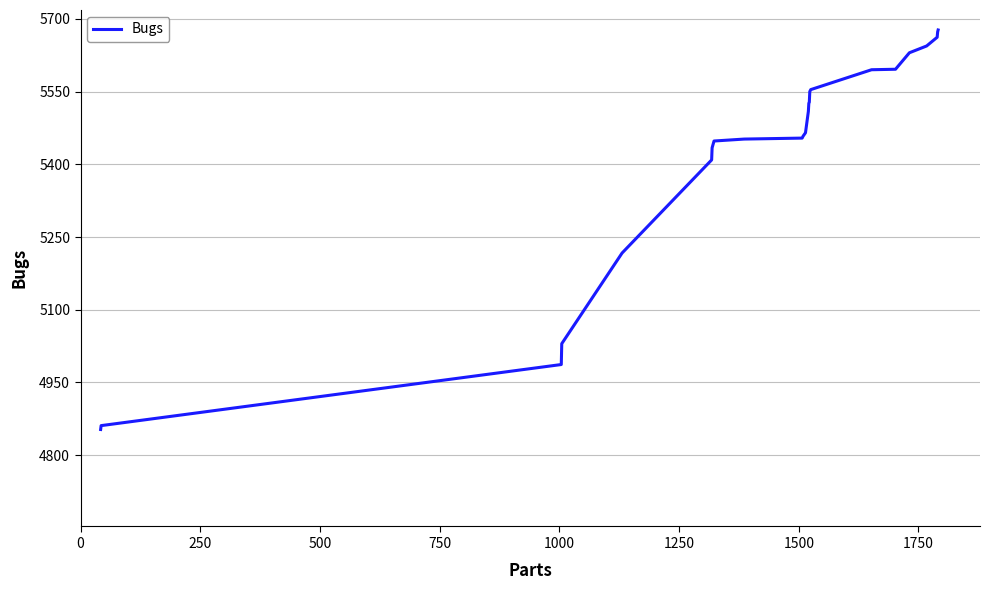

What is the smallest value displayed?

4853